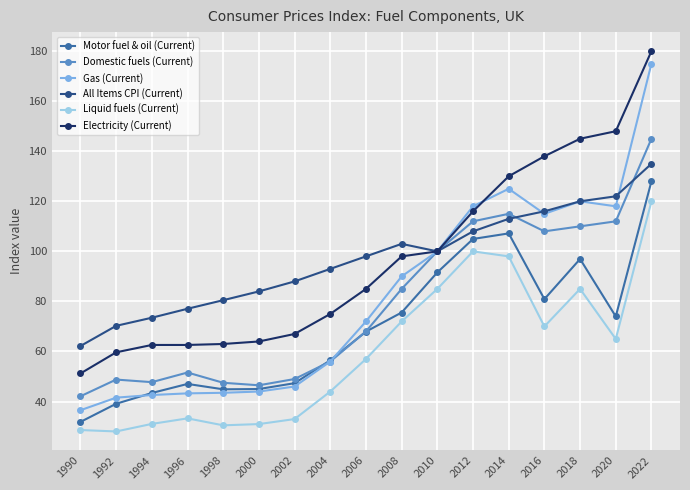

True or false: Motor fuel & oil (Current) has a value of 39.1 at 1992.

True